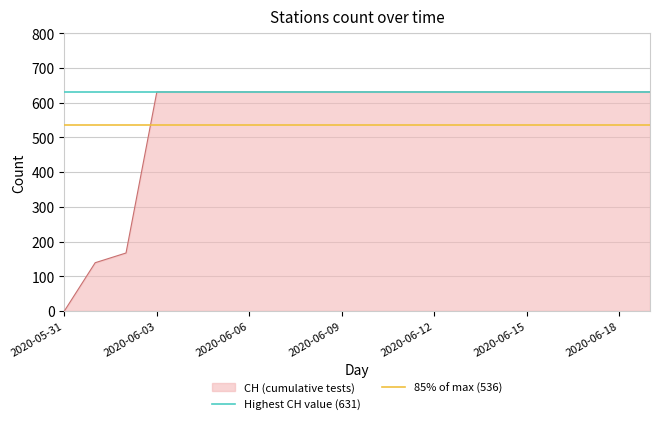

What is the value of the 85% of max (536) point at the 1st from the left?

536